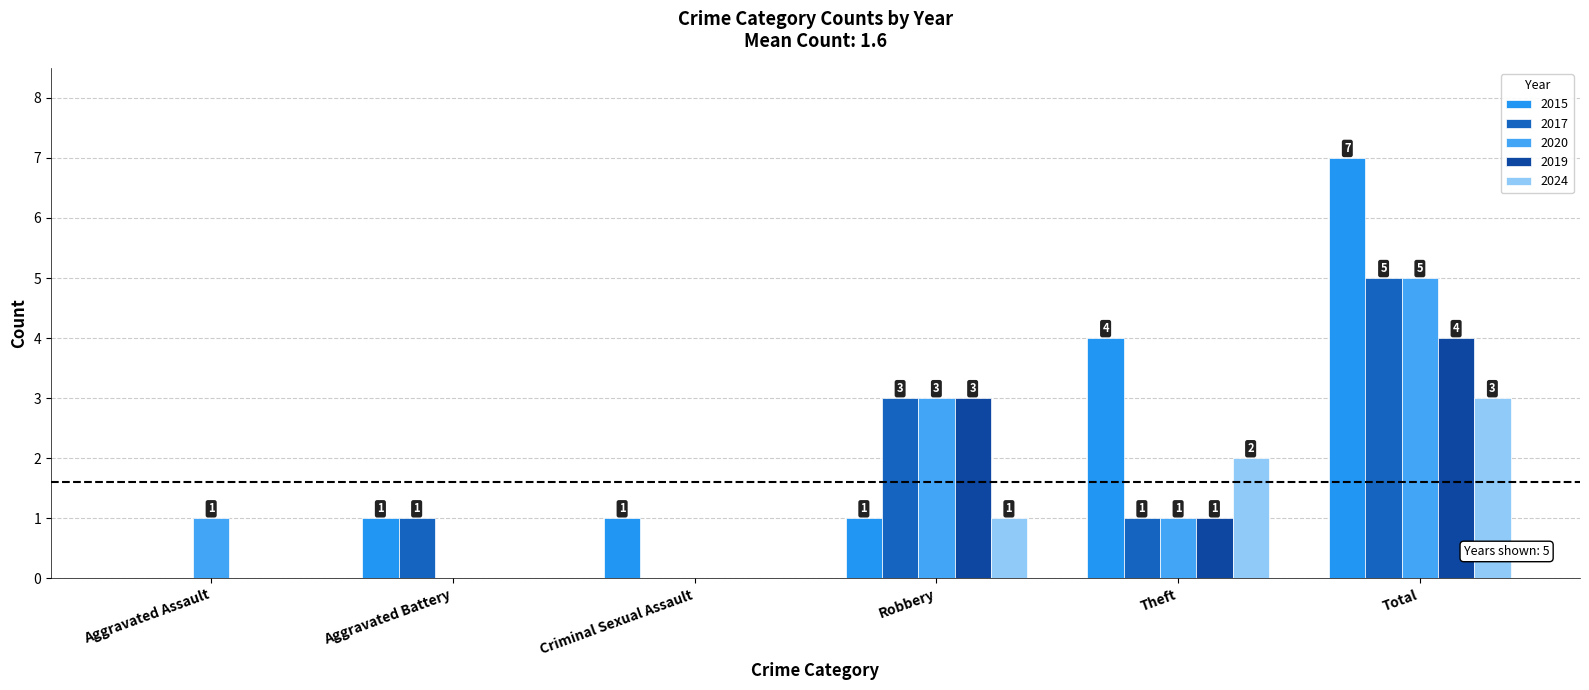

Which label corresponds to the largest value in the chart?

Total